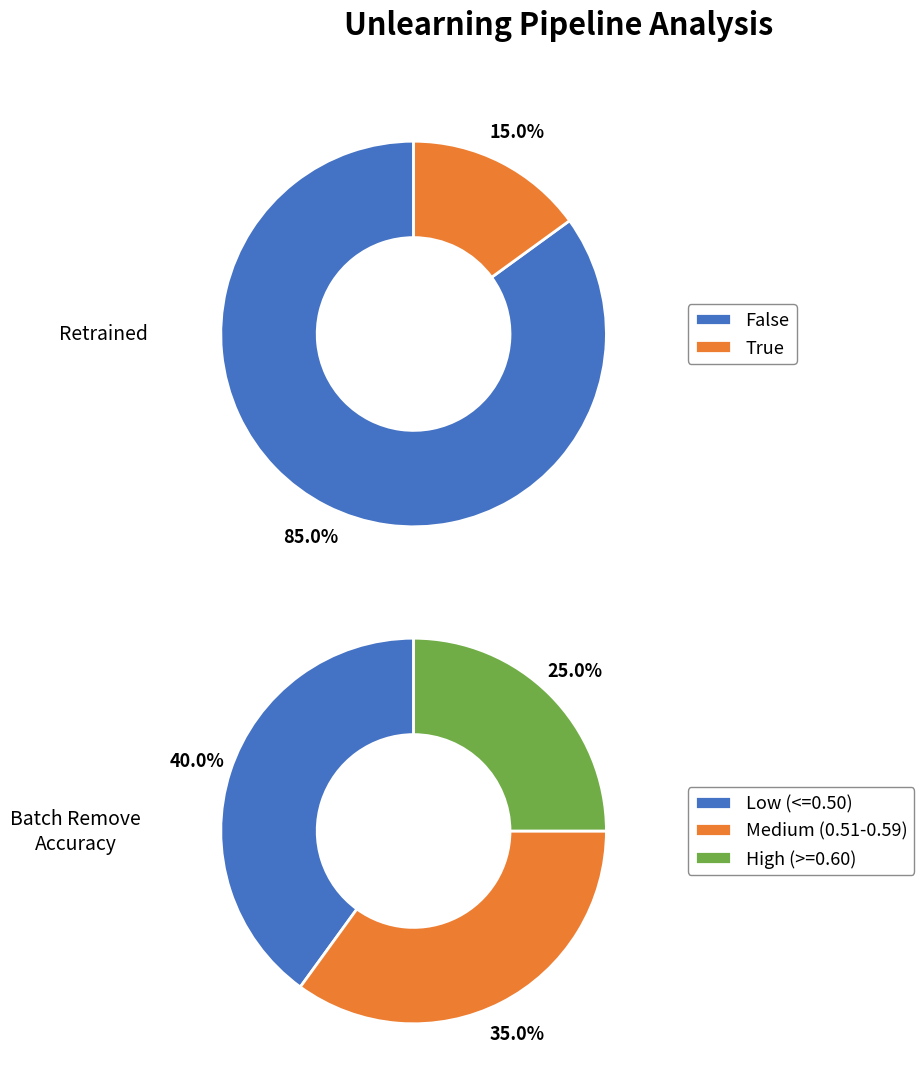

Count the number of slices in the pie.

2